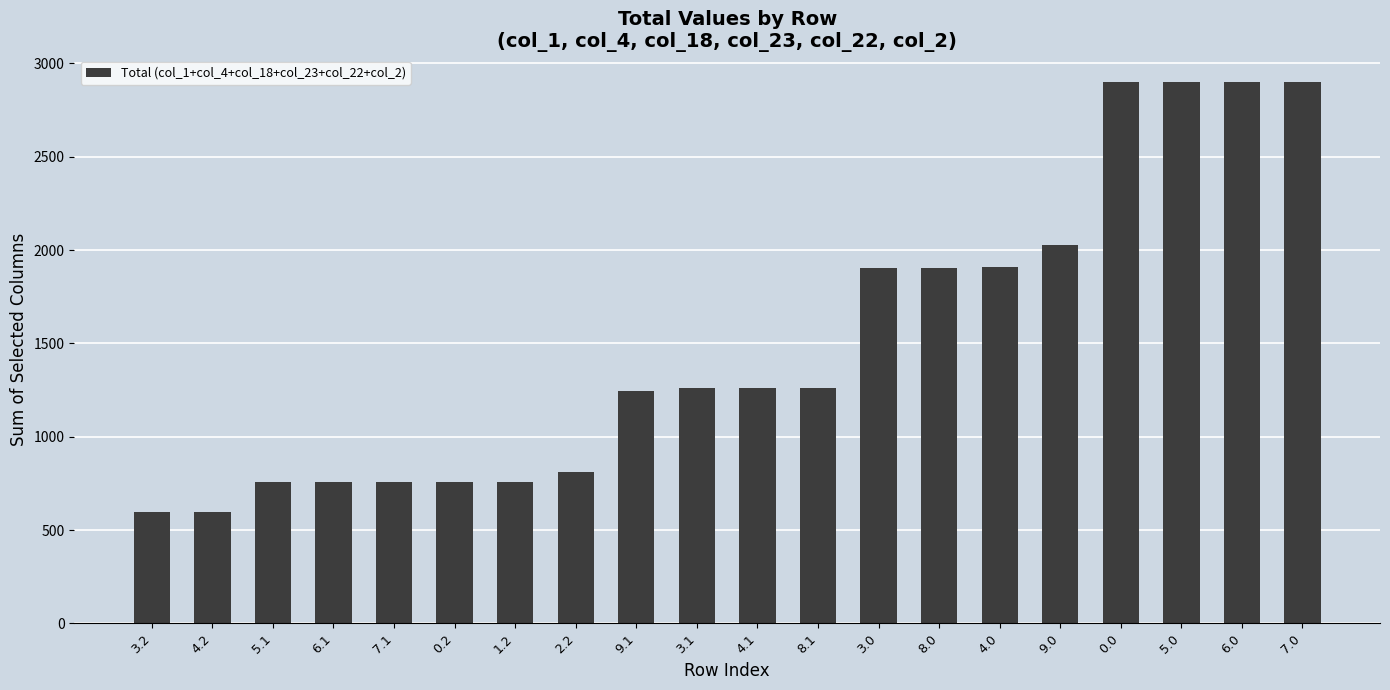

What is the minimum value shown in the chart?

594.7